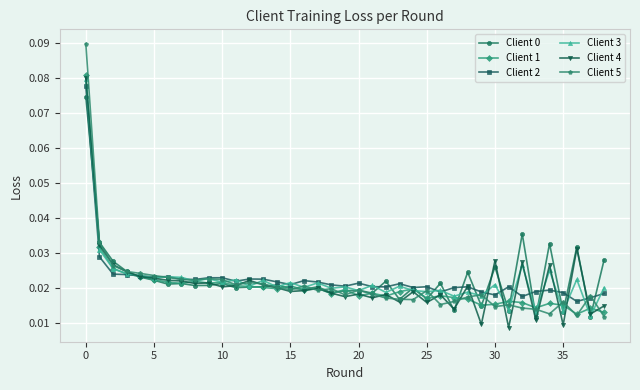

True or false: Client 3 has more than 0 points higher than both neighbors.

True